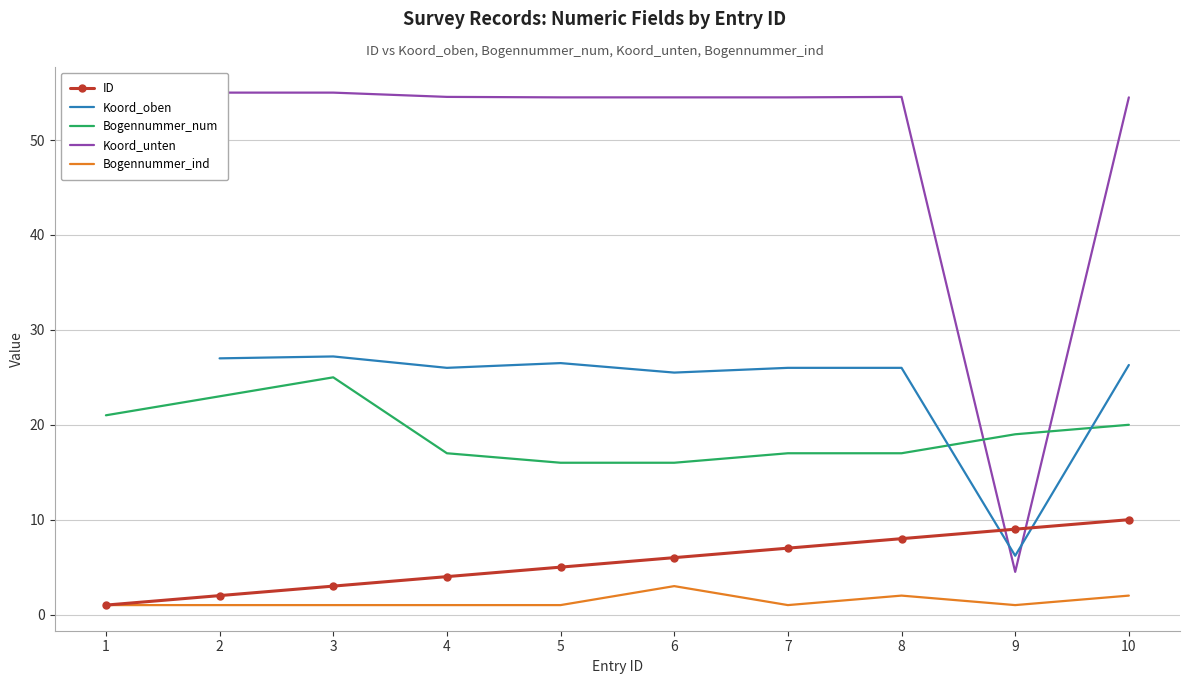

At 8, list the series in order from largest to smallest.

Koord_unten, Koord_oben, Bogennummer_num, ID, Bogennummer_ind